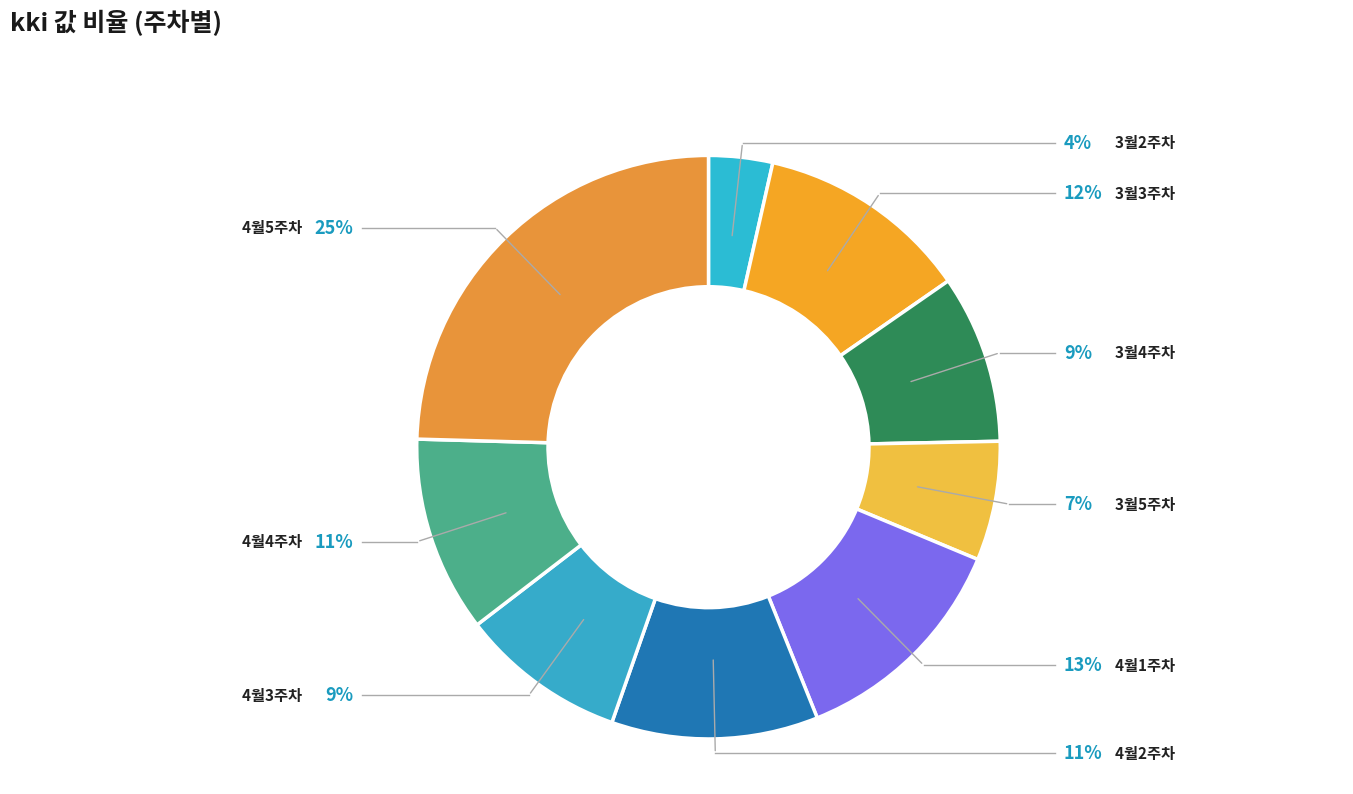

How much of the chart is everything except 3월2주차?

96.5%